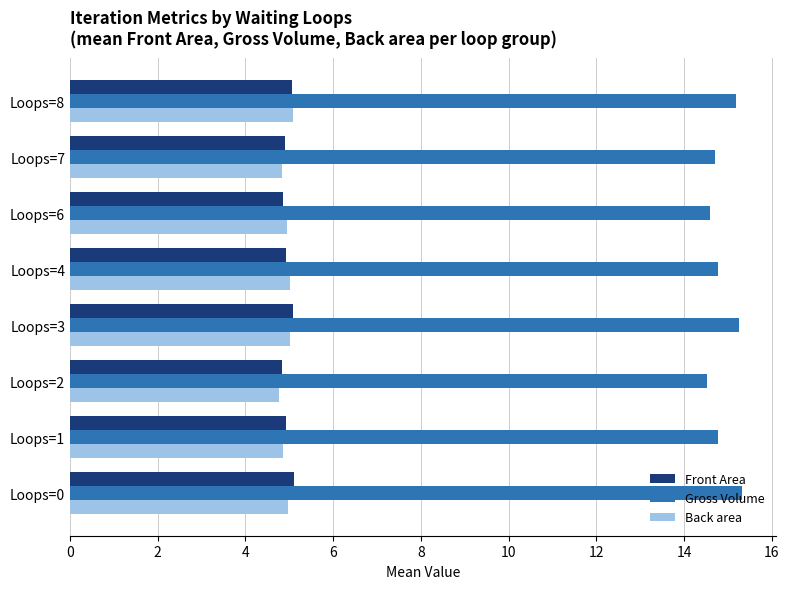

What is the minimum value for Gross Volume?

14.5